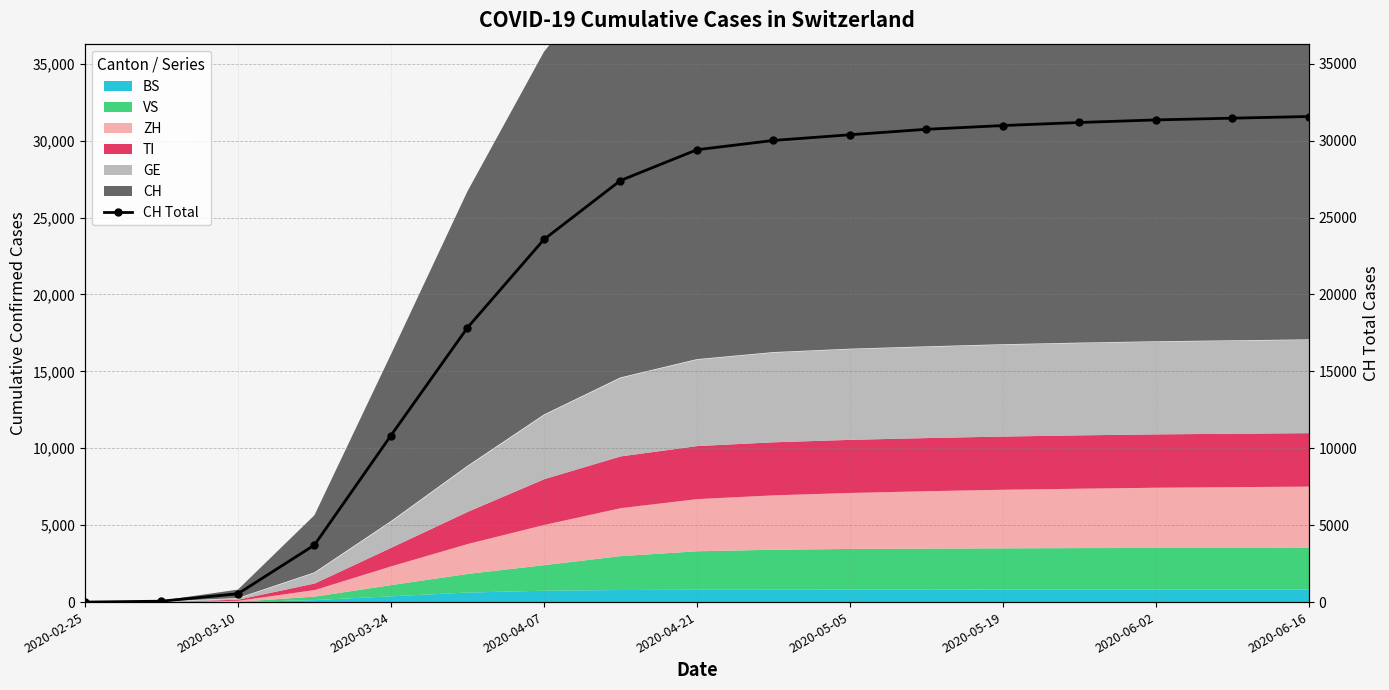

How many positive values are there?

16